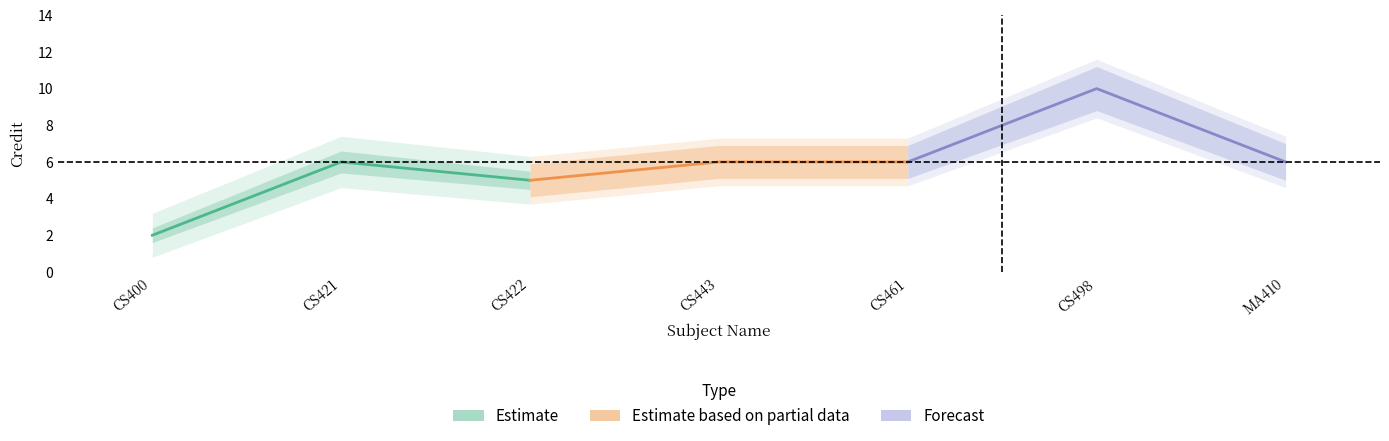

Is this an area chart (filled region under the line)?

No